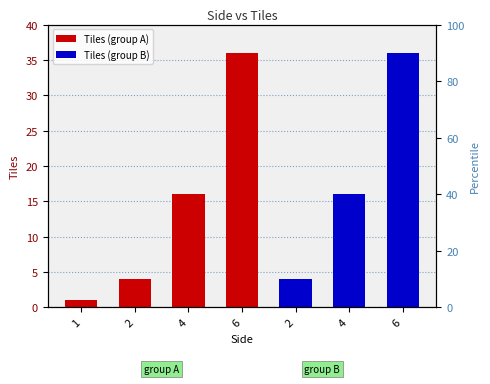

Between 1 and 6, which is larger?

6